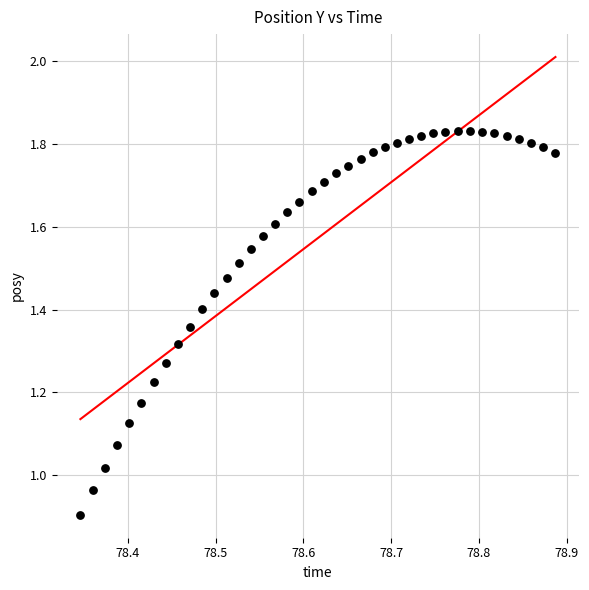

What is the range of X values (max minus min)?

0.5